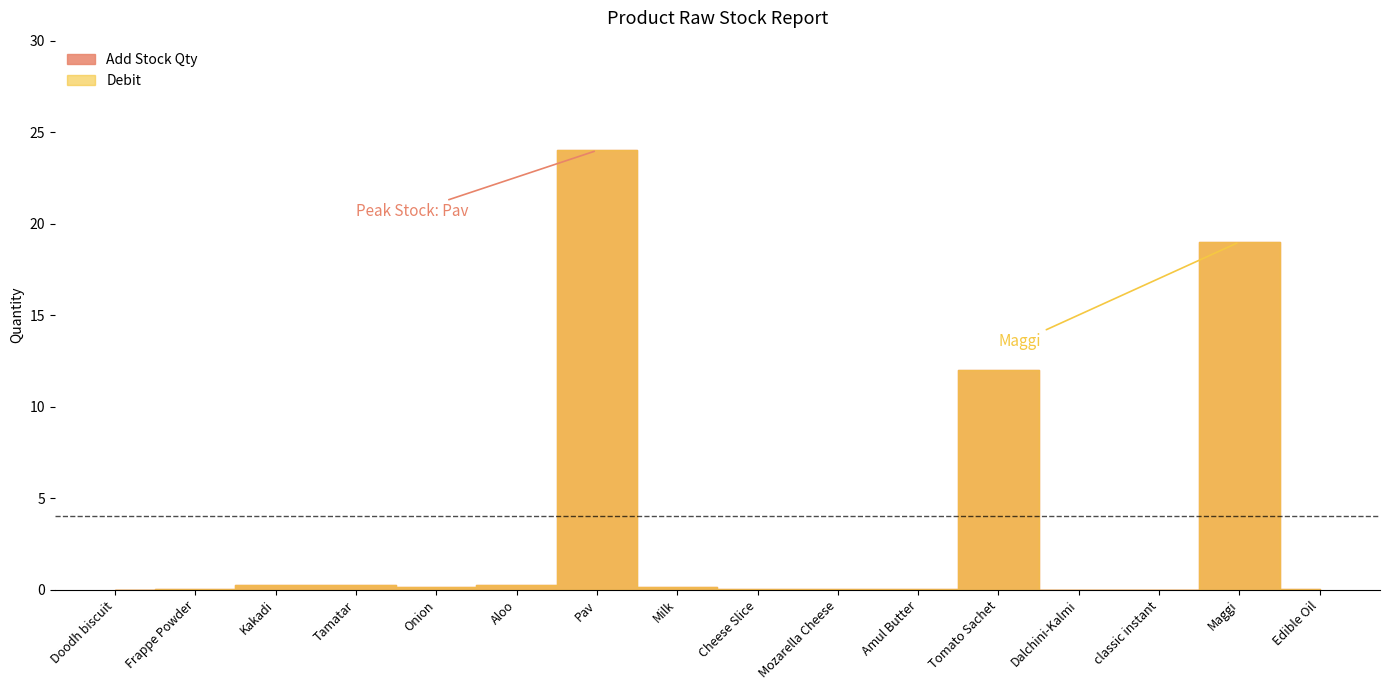

Reading left to right, extract all data points from this chart.

Add Stock Qty: 0.0	0.1	0.2	0.2	0.1	0.2	24.0	0.1	0.0	0.0	0.1	12.0	0.0	0.0	19.0	0.0
Debit: 0.0	0.1	0.2	0.2	0.1	0.2	24.0	0.1	0.0	0.0	0.1	12.0	0.0	0.0	19.0	0.0